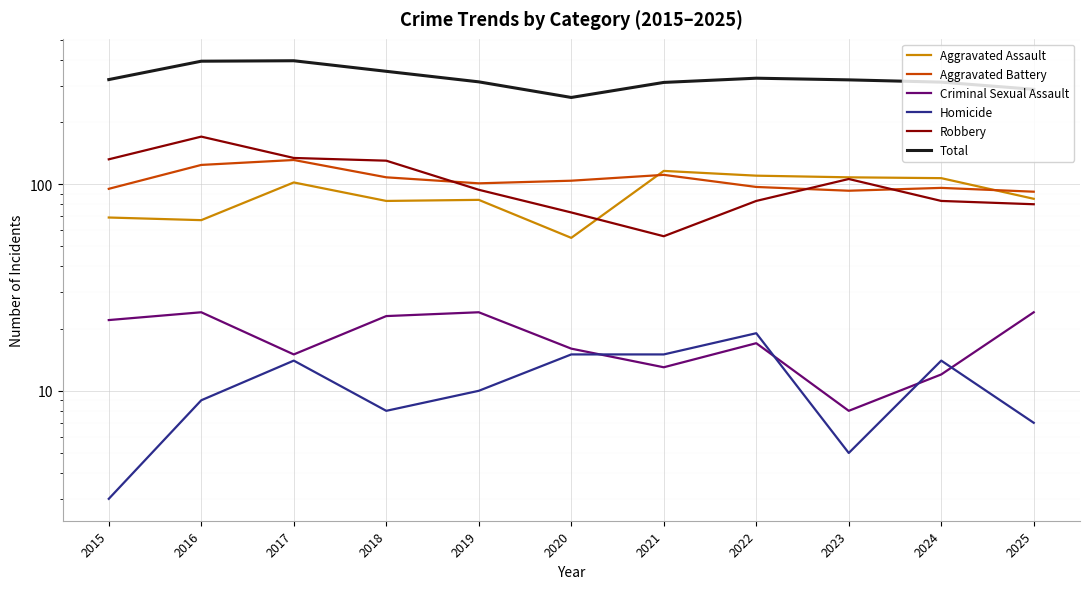

Reading left to right, transcribe all the data shown in this chart.

Aggravated Assault: 2015=69	2016=67	2017=102	2018=83	2019=84	2020=55	2021=116	2022=110	2023=108	2024=107	2025=85
Aggravated Battery: 2015=95	2016=124	2017=131	2018=108	2019=101	2020=104	2021=111	2022=97	2023=93	2024=96	2025=92
Criminal Sexual Assault: 2015=22	2016=24	2017=15	2018=23	2019=24	2020=16	2021=13	2022=17	2023=8	2024=12	2025=24
Homicide: 2015=3	2016=9	2017=14	2018=8	2019=10	2020=15	2021=15	2022=19	2023=5	2024=14	2025=7
Robbery: 2015=132	2016=170	2017=134	2018=130	2019=94	2020=73	2021=56	2022=83	2023=106	2024=83	2025=80
Total: 2015=321	2016=394	2017=396	2018=352	2019=313	2020=263	2021=311	2022=326	2023=320	2024=312	2025=288